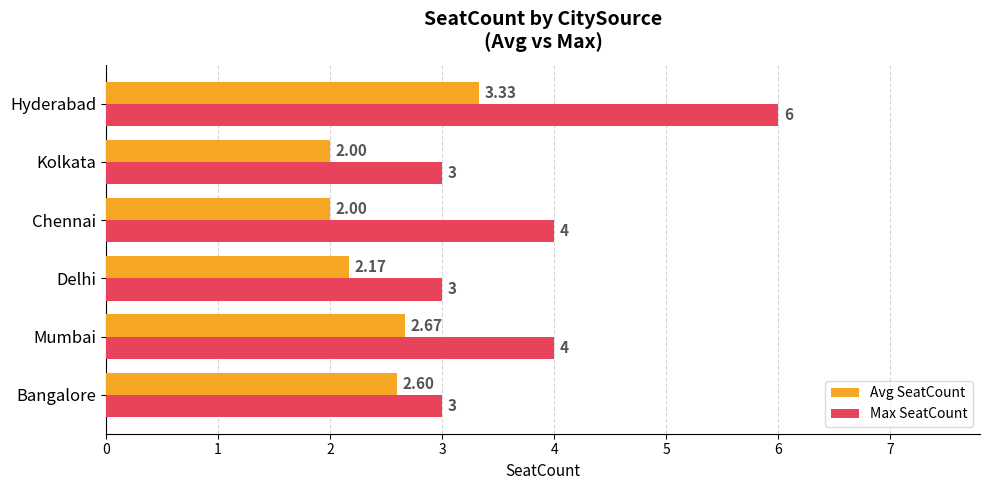

List the series in order of their peak value, highest first.

Max SeatCount, Avg SeatCount